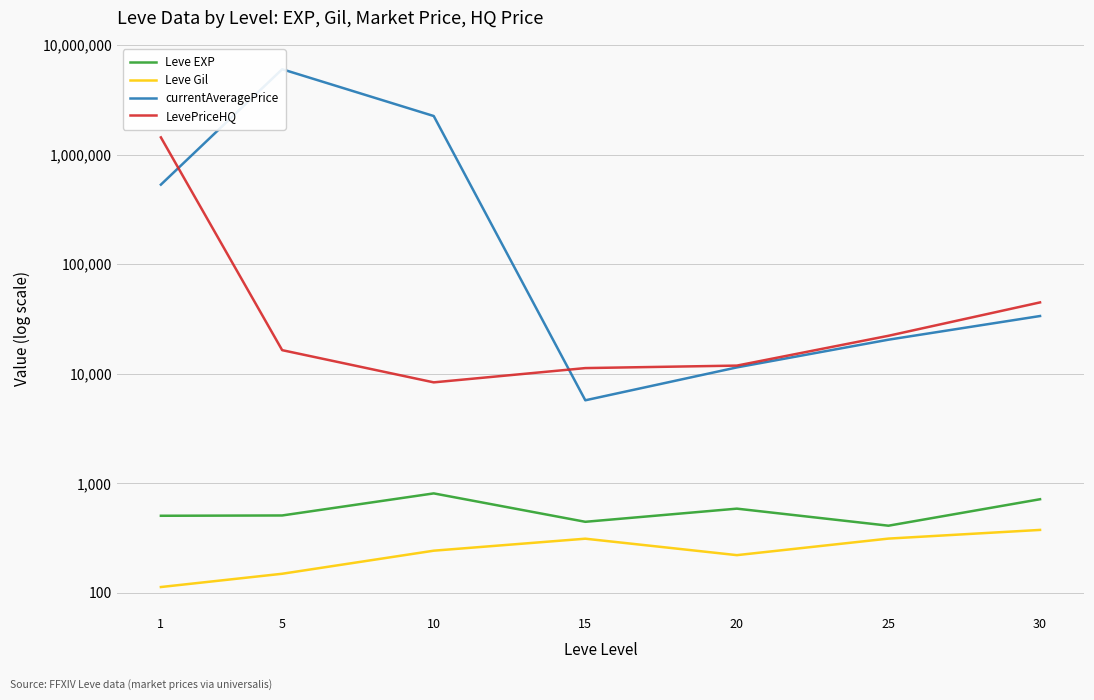

At how many categories does at least one series exceed 2595048?

1